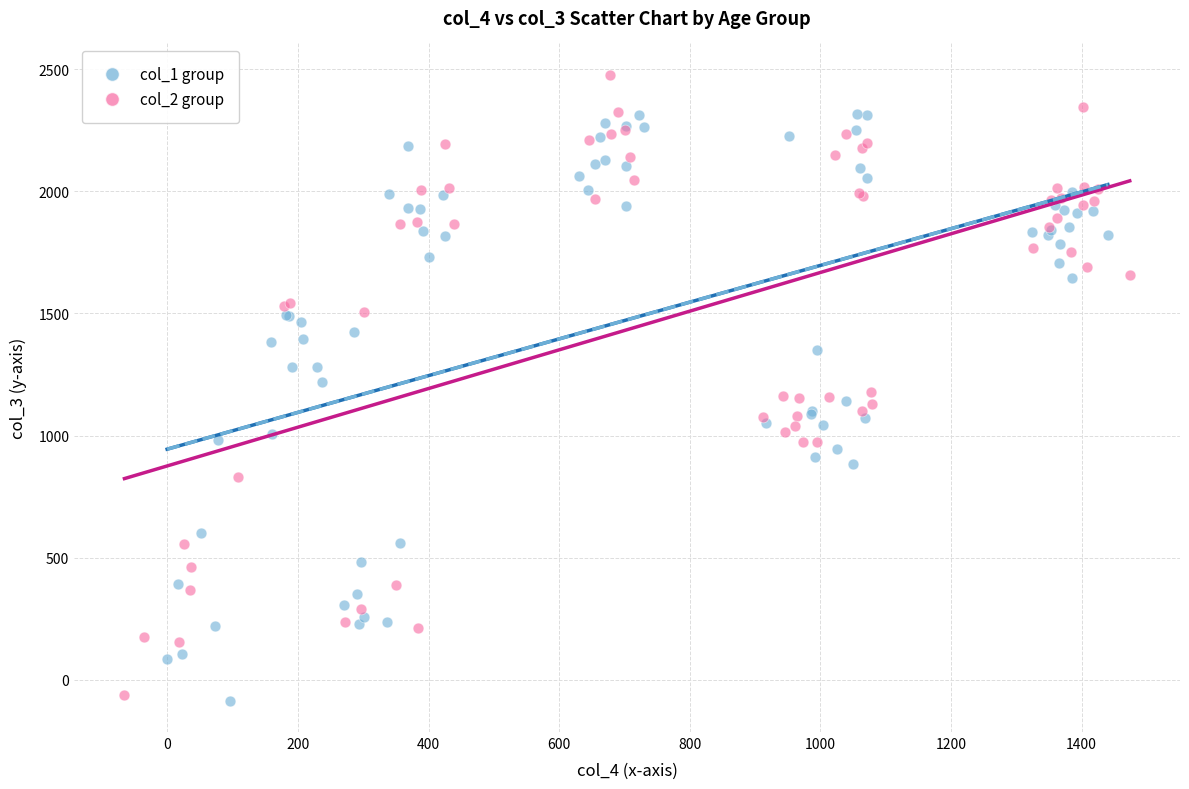

Which series reaches the maximum Y coordinate?

col_2 group